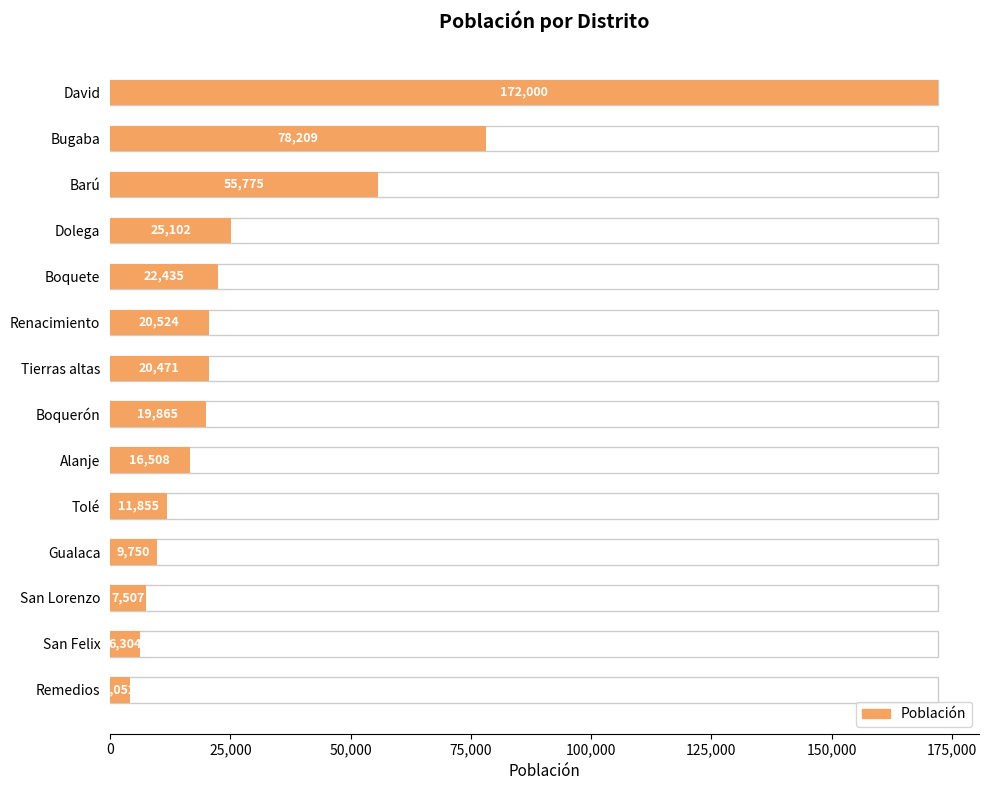

What is the minimum value shown in the chart?

4052